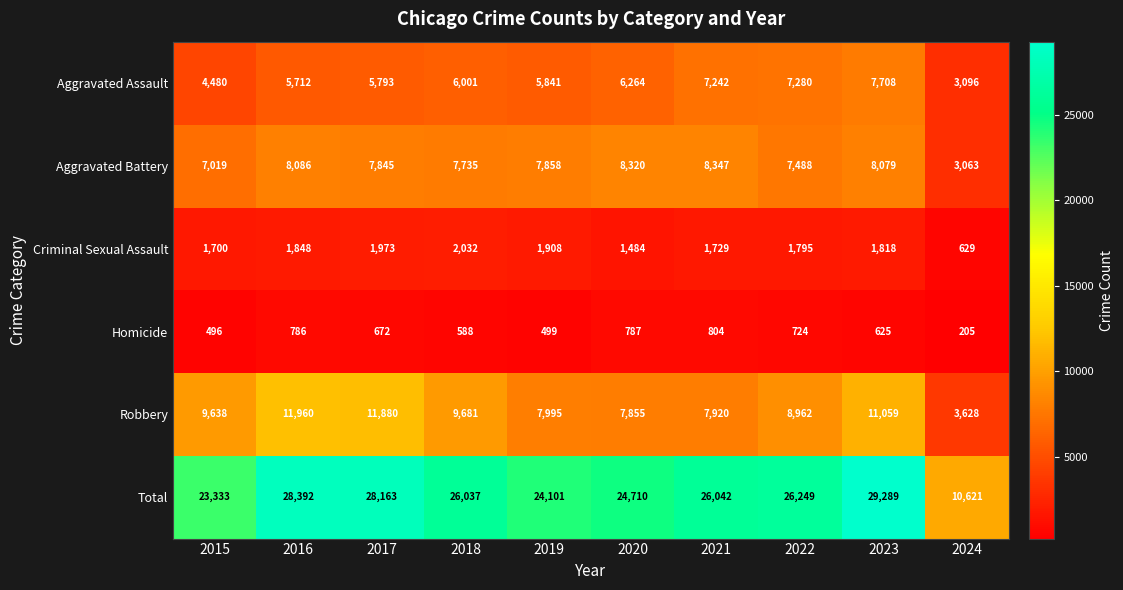

Is it true that Robbery equals 5476 at 2015?

False